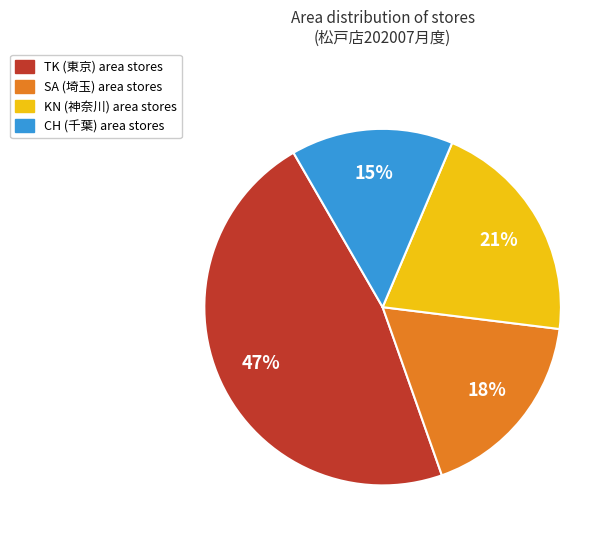

Do CH and TK together represent more than half of the pie?

Yes